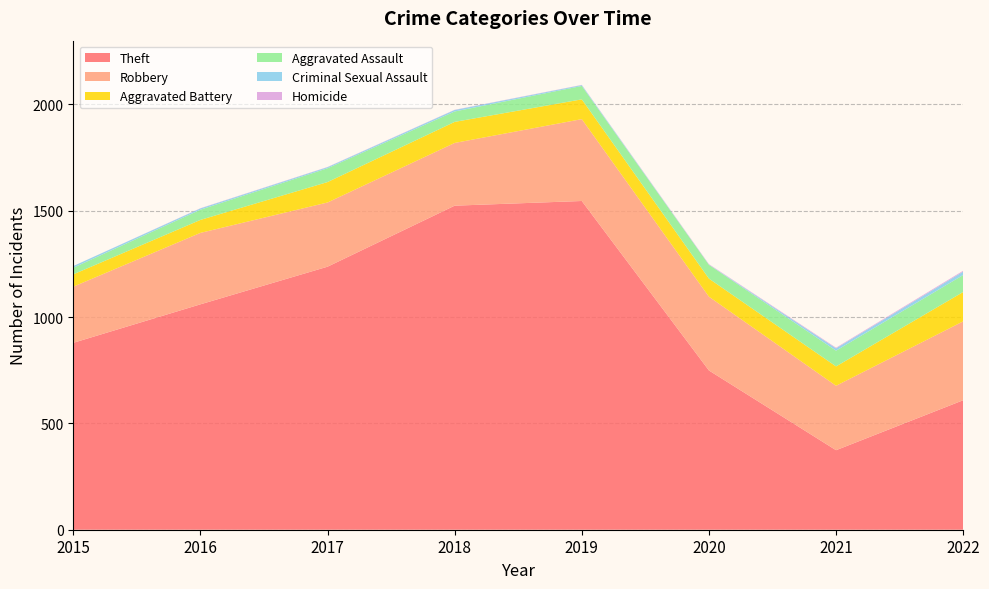

Reading left to right, list all the values displayed in this chart.

Theft: 2015=879	2016=1060	2017=1237	2018=1524	2019=1546	2020=749	2021=374	2022=609
Robbery: 2015=264	2016=336	2017=302	2018=295	2019=385	2020=347	2021=303	2022=371
Aggravated Battery: 2015=58	2016=61	2017=96	2018=99	2019=93	2020=85	2021=91	2022=138
Aggravated Assault: 2015=31	2016=48	2017=65	2018=49	2019=63	2020=65	2021=74	2022=80
Criminal Sexual Assault: 2015=8	2016=6	2017=5	2018=7	2019=4	2020=1	2021=11	2022=16
Homicide: 2015=0	2016=1	2017=1	2018=1	2019=1	2020=2	2021=3	2022=4